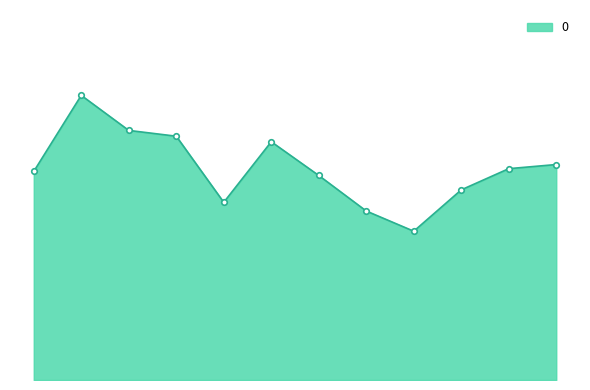

What is the label of the 10th point from the right?

2007-04-15